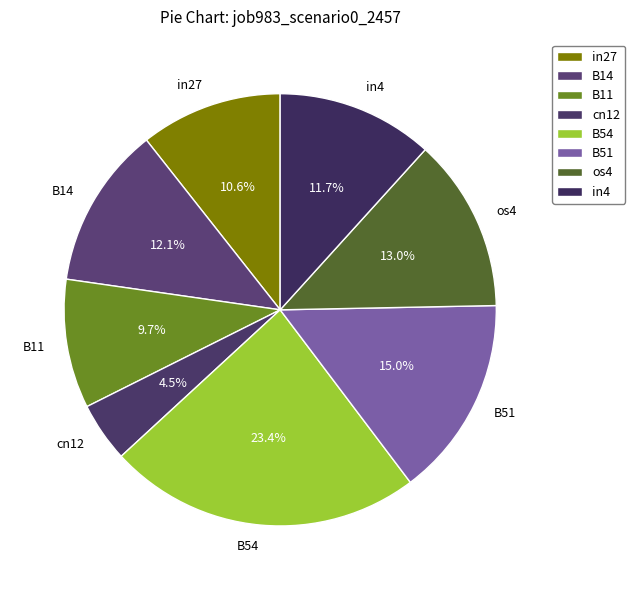

The B14 slice represents 21% of the pie. True or false?

False